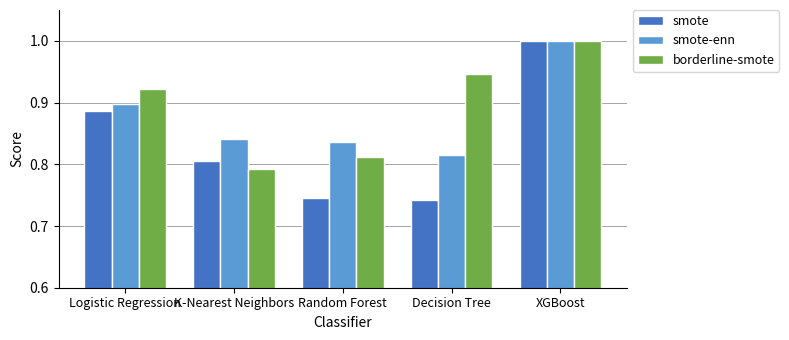

The value of borderline-smote at XGBoost is 1.0. True or false?

True